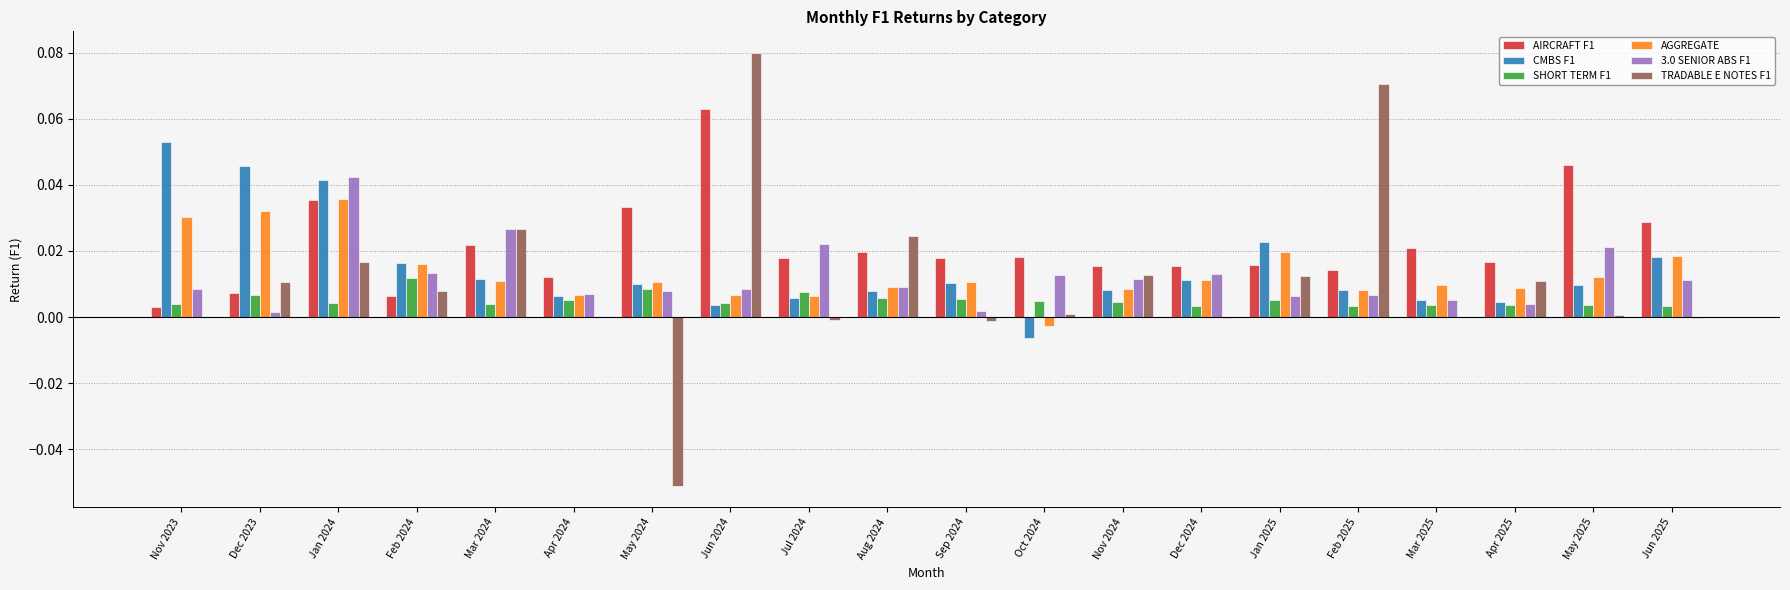

At which label does AGGREGATE reach its peak?

Jan 2024